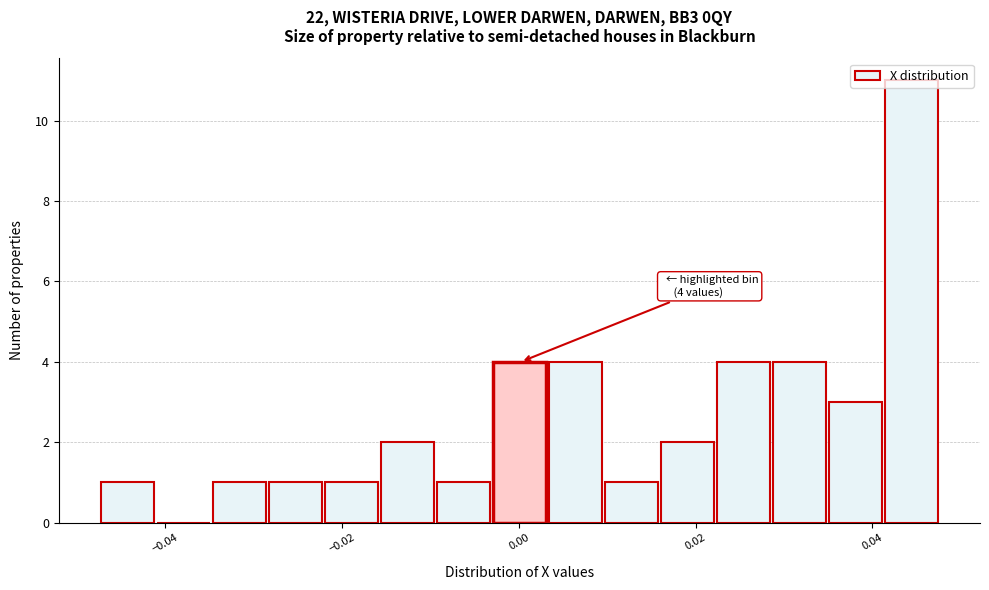

Read against the x-axis, roughly where is the centre of the tallest bar?

0.044